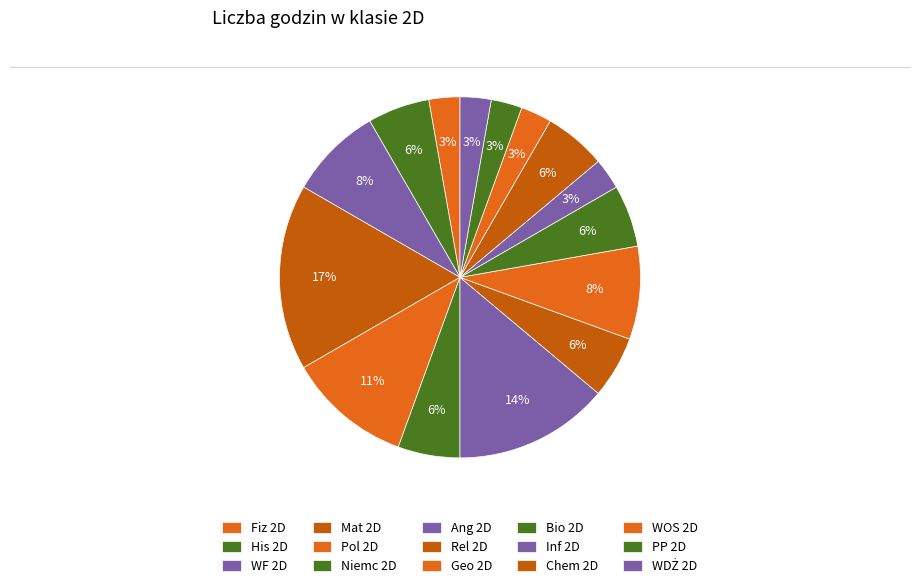

Combined, do Inf 2D and WDŻ 2D account for over 50%?

No